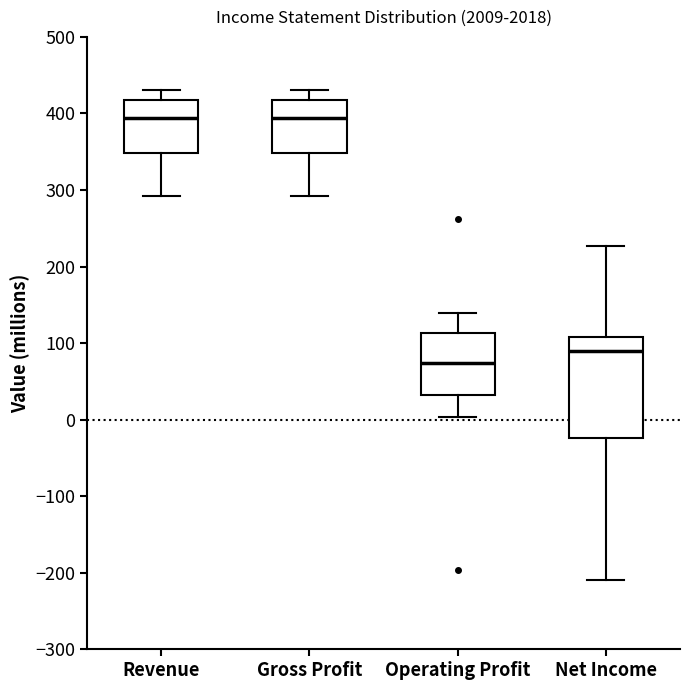

Where is the upper edge of the box for Revenue on the y-axis? The values are not printed on the chart, so give them approximately, as read against the axis.

420